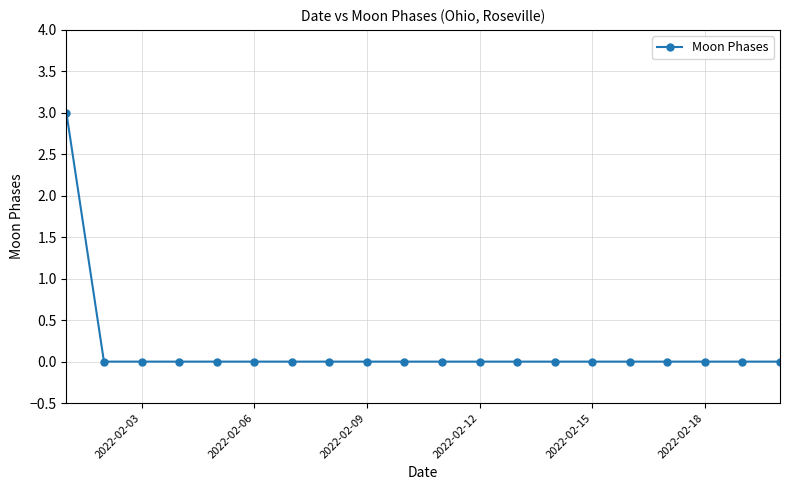

What is the sum of all values?

3